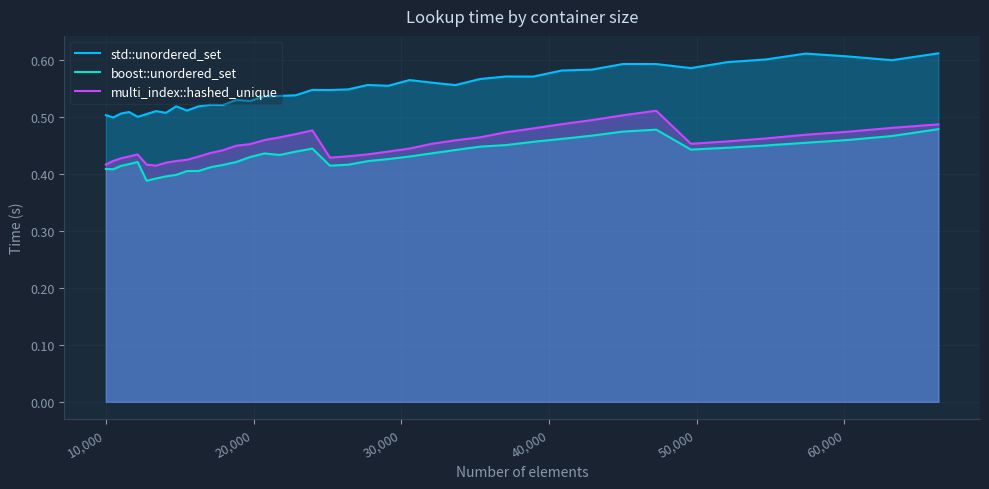

What is the difference between the maximum and second lowest values in the boost::unordered_set series?

0.1